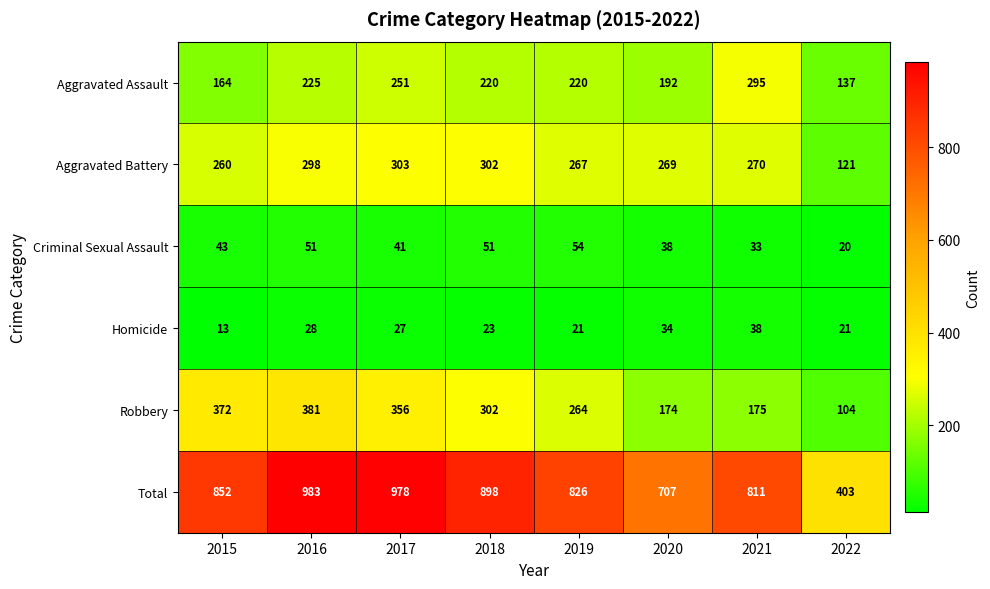

What is the average value of the Criminal Sexual Assault series?

41